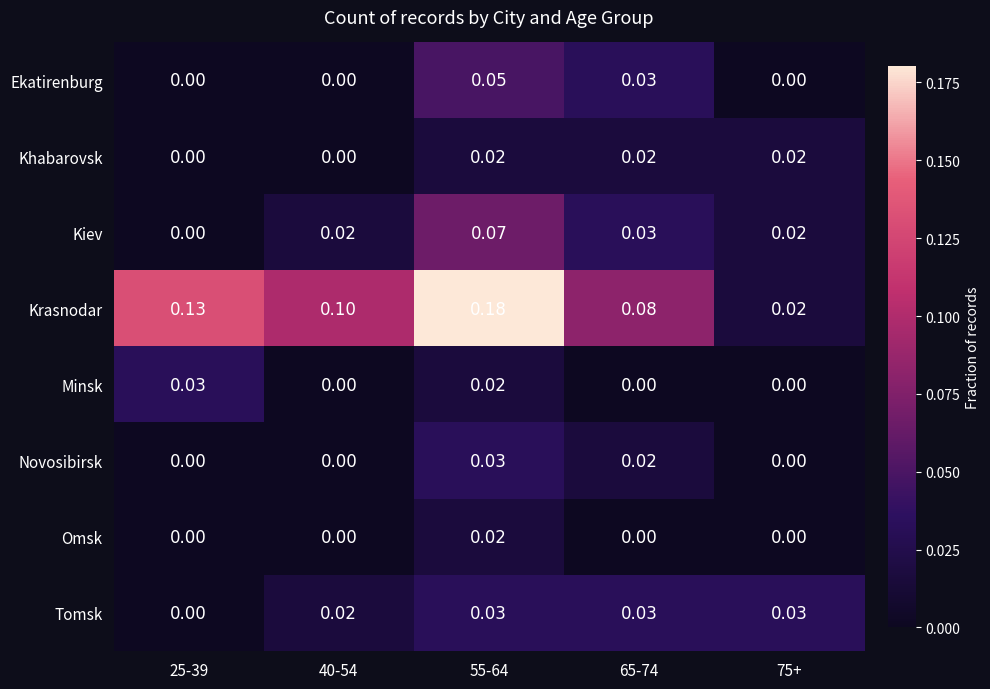

Which series has the largest range (max minus min)?

Krasnodar